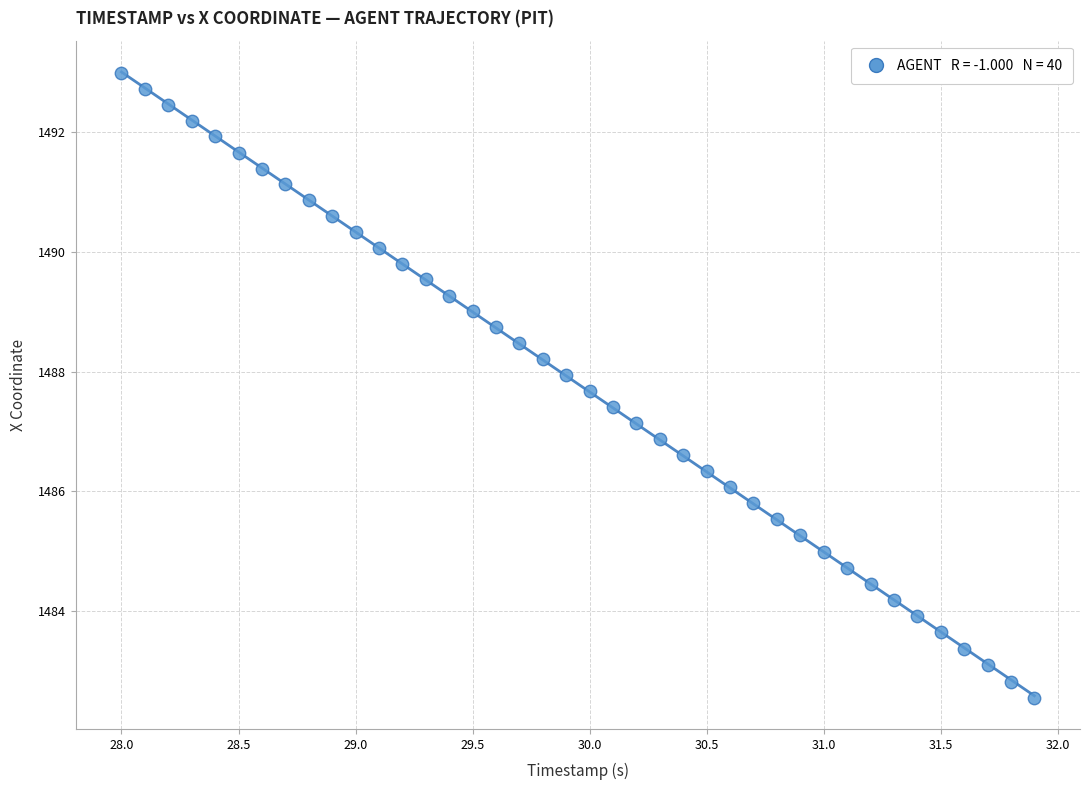

What is the range of X values (max minus min)?

3.9